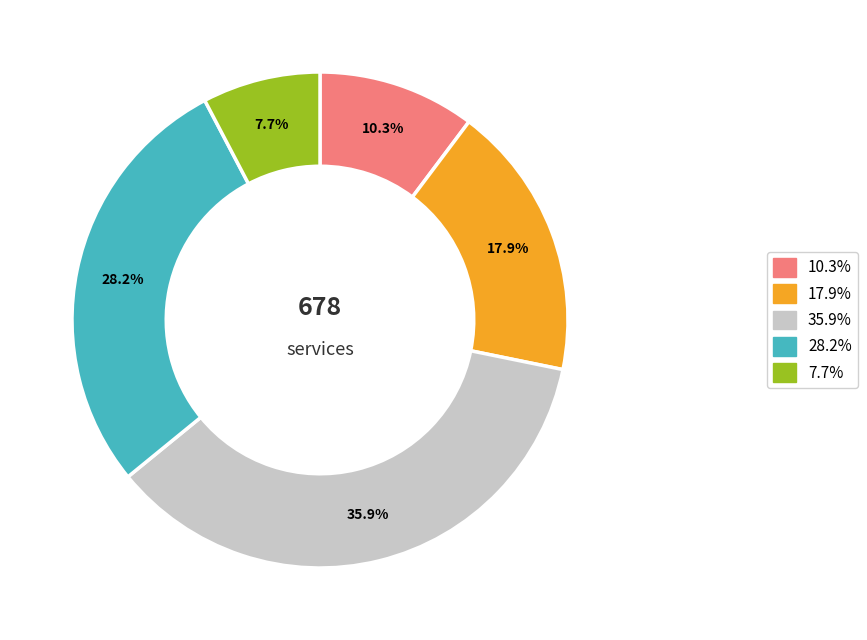

Is there a majority slice in this chart?

No